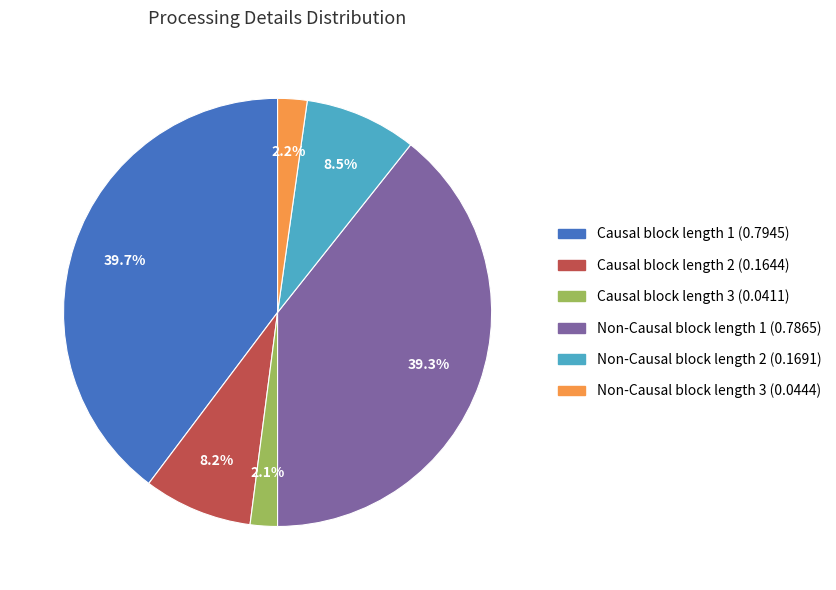

What percentage is NOT represented by Causal block length 1 (0.7945)?

60.3%